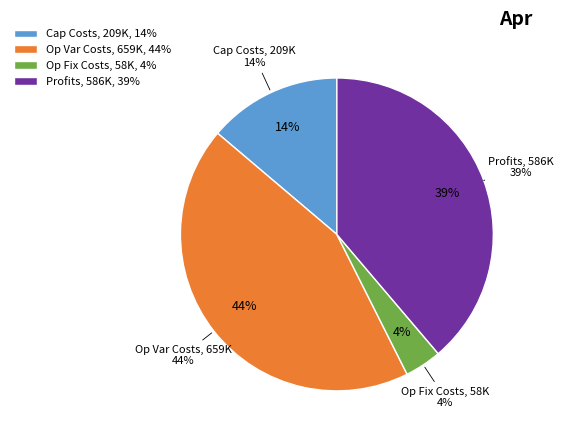

Which slice is the largest?

Total Operation Variable Costs